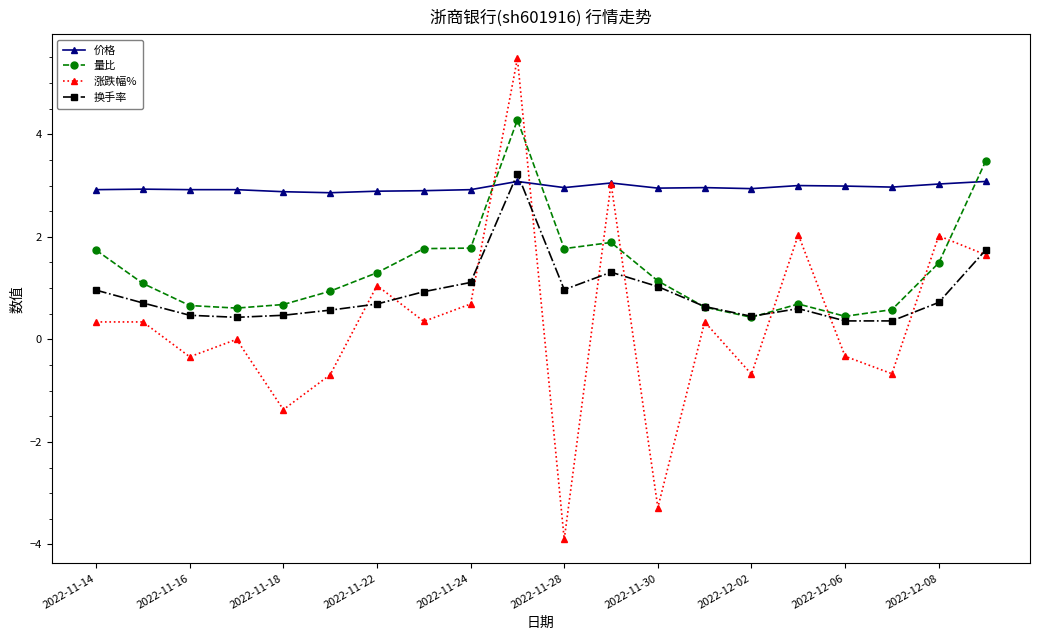

True or false: 量比 has more than 0 interior local peaks.

True